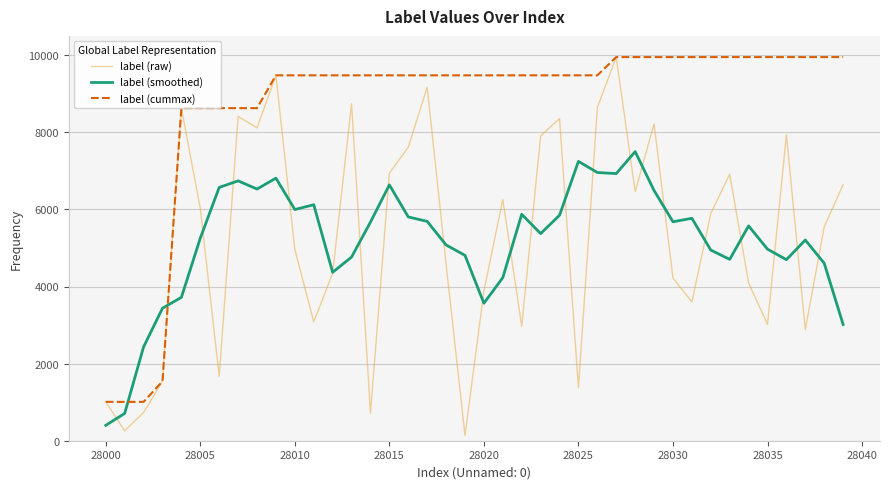

How many intersections are there between label (cummax) and label (smoothed)?

2